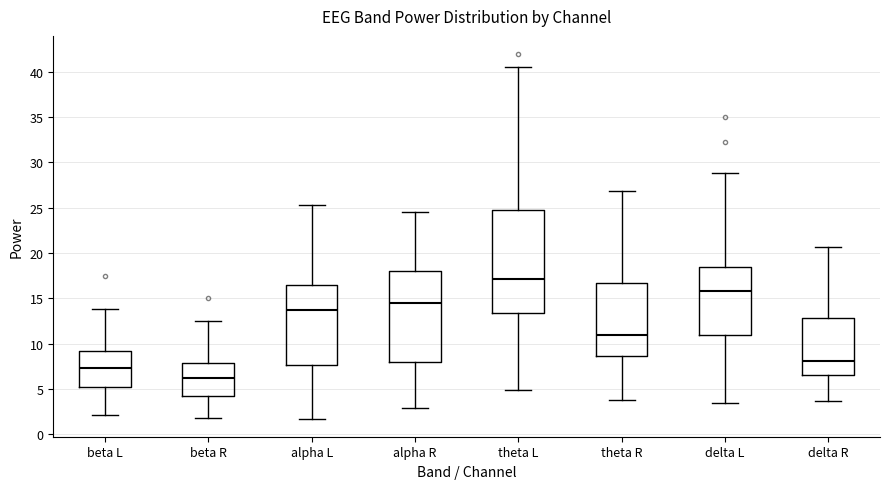

Comparing the boxes themselves (not the whiskers), which one is the tallest?

theta L